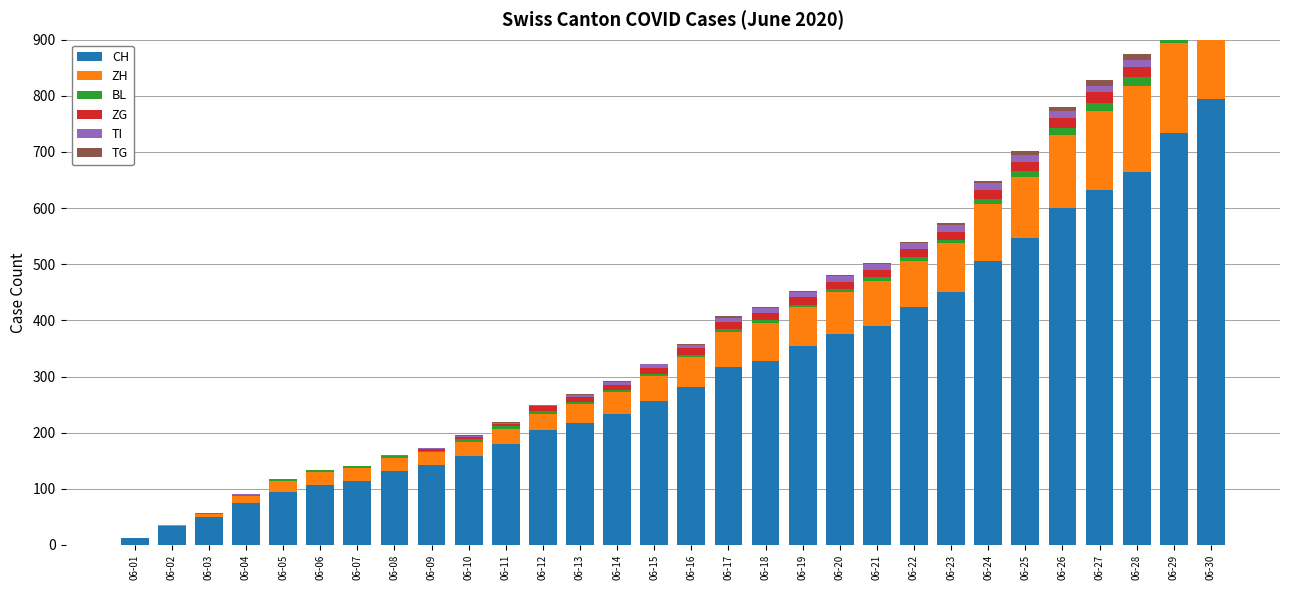

At which label is ZG closest to 11?

06-15